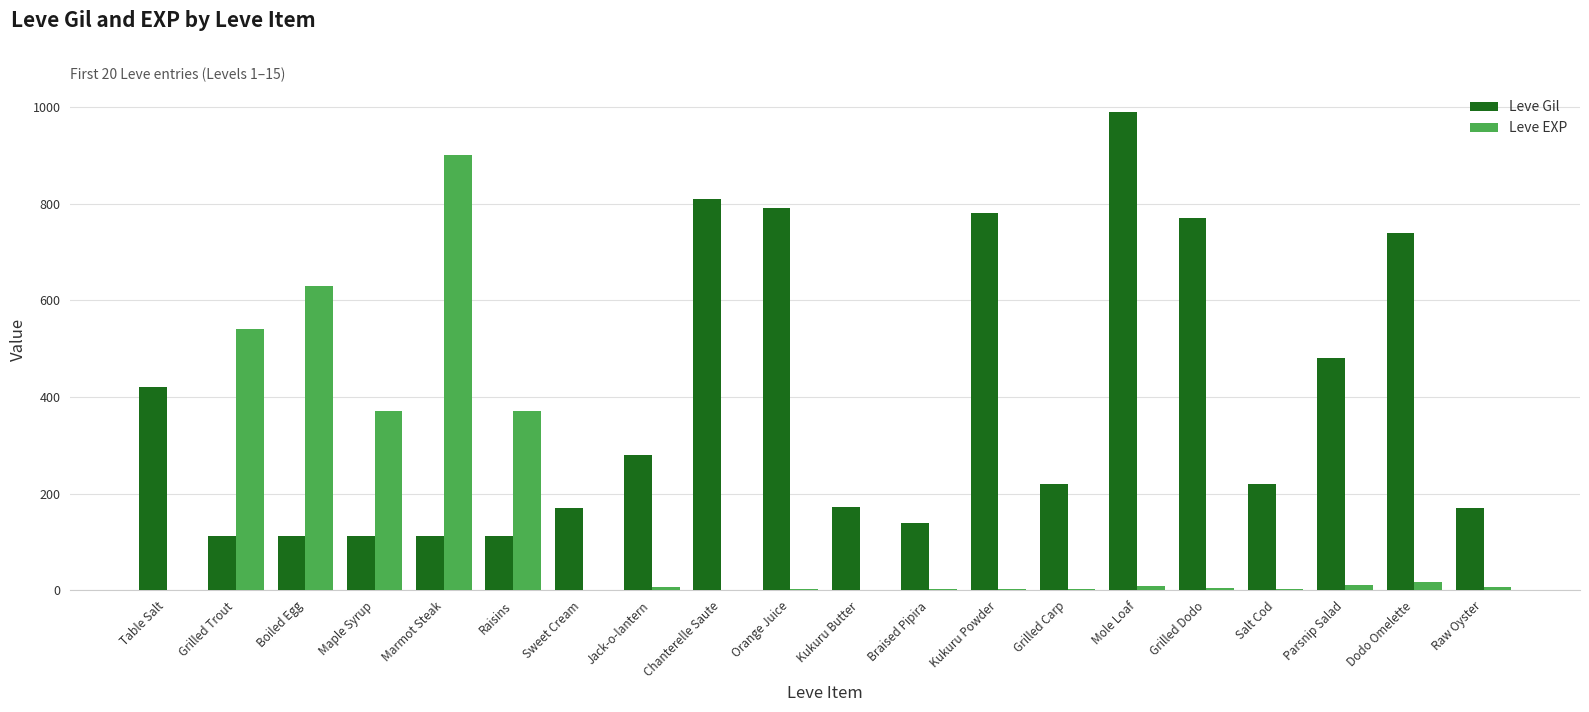

Is it true that Leve Gil equals 112 at Maple Syrup?

True